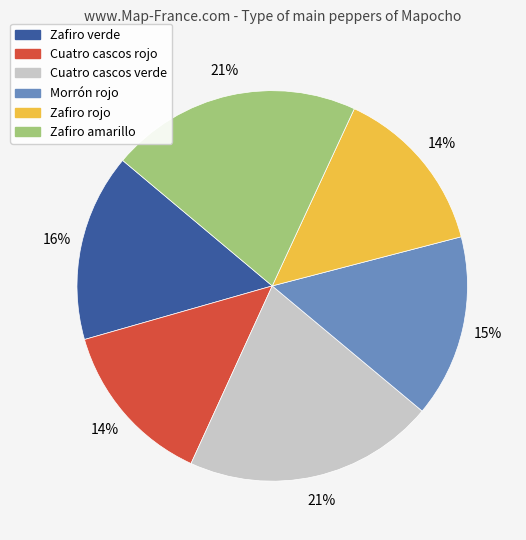

Does any single category account for the majority?

No